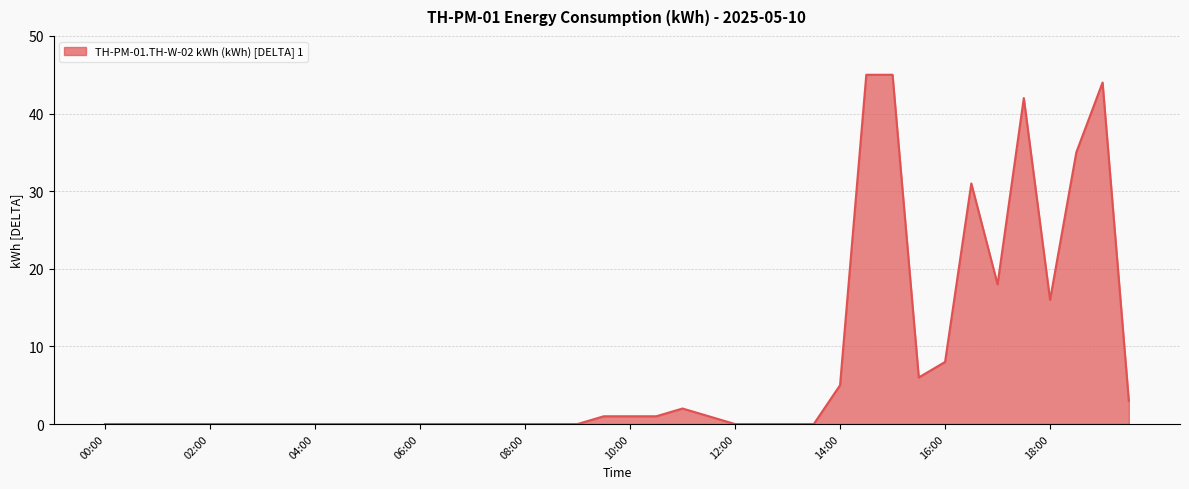

What is the difference between the maximum and minimum values?

45